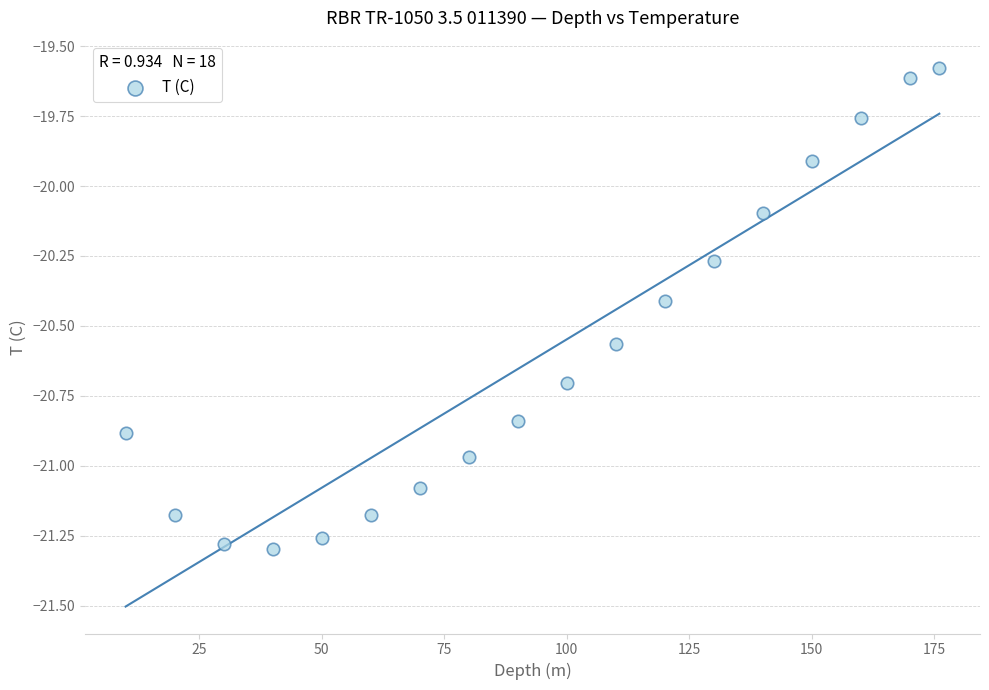

What is the range of X values (max minus min)?

166.0